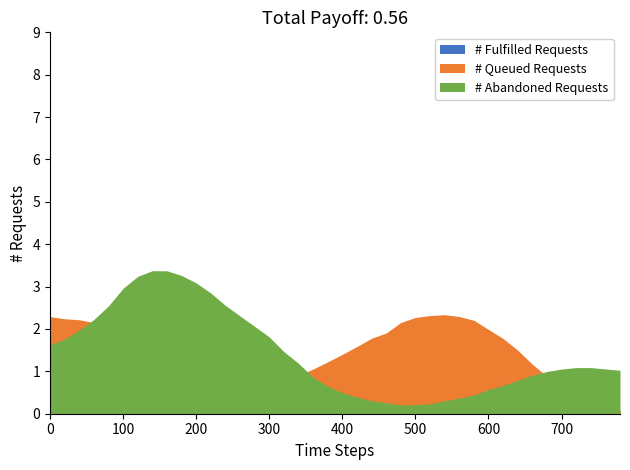

What is the value of the col_2 point at the 18th from the left?

1.3